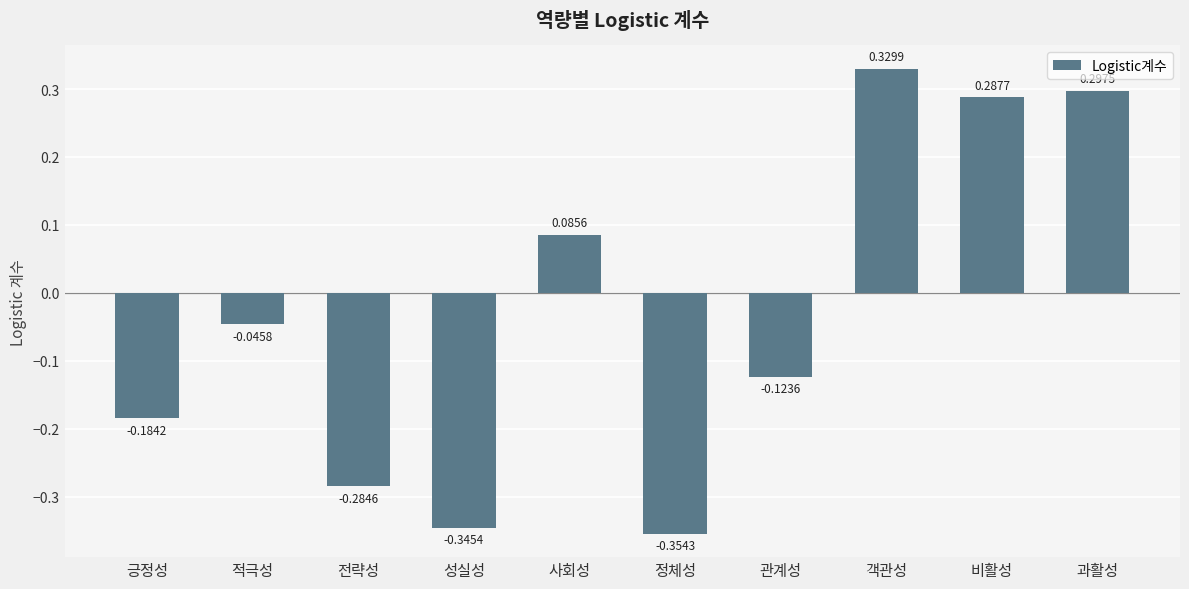

Rank the categories by value from lowest to highest.

정체성, 성실성, 전략성, 긍정성, 관계성, 적극성, 사회성, 비활성, 과활성, 객관성